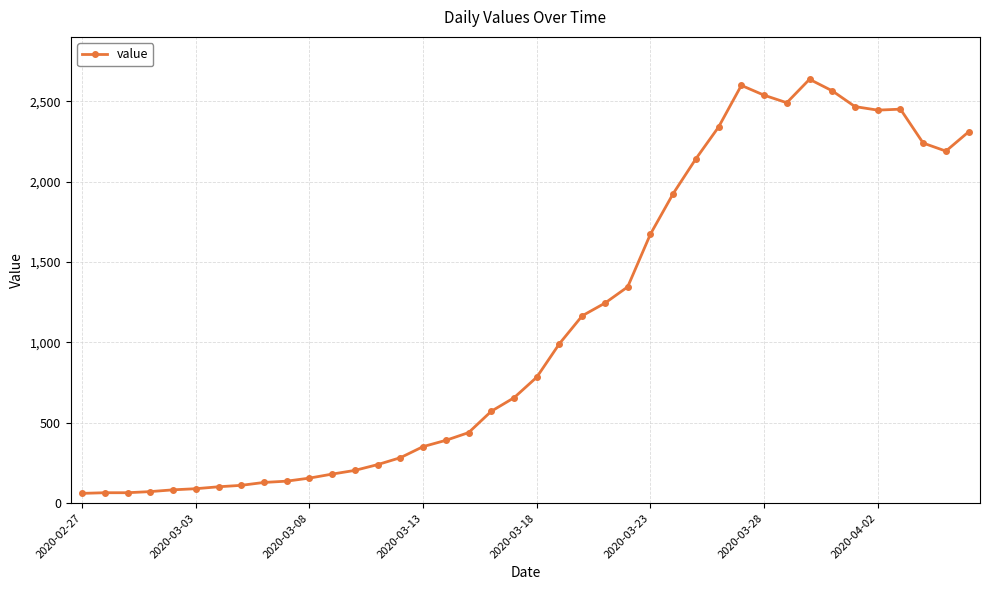

What is the value of the 39th point from the left?

2191